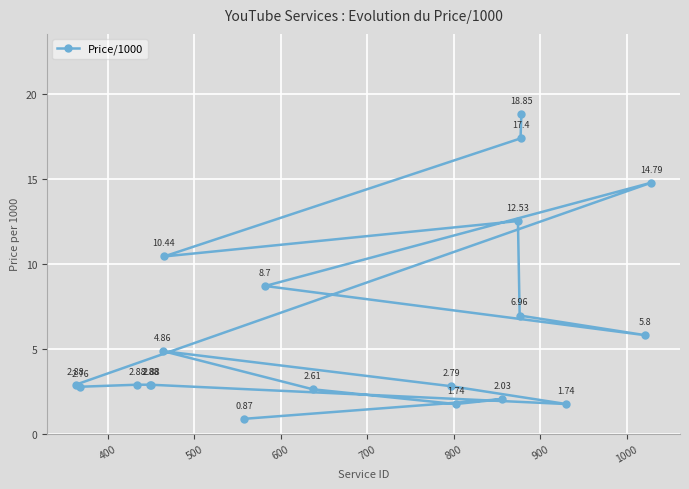

What is the average value?

6.3